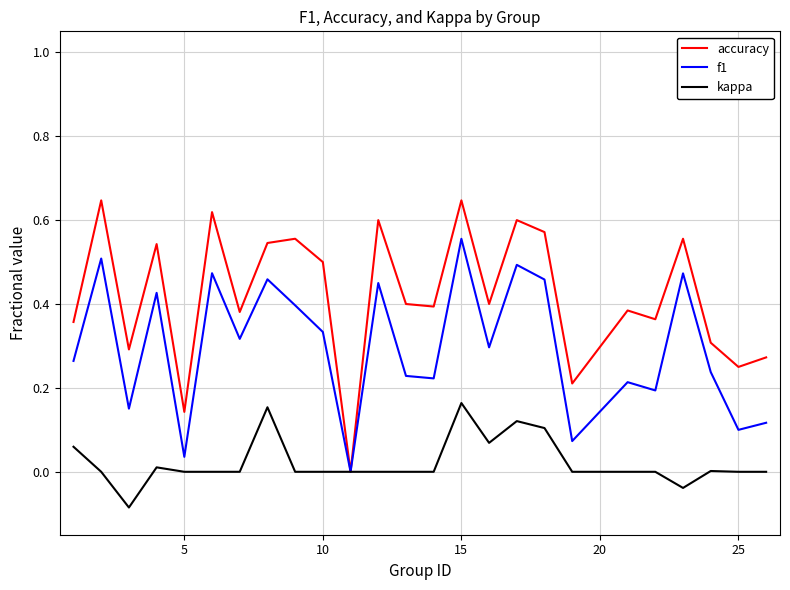

Which series has the largest range (max minus min)?

accuracy